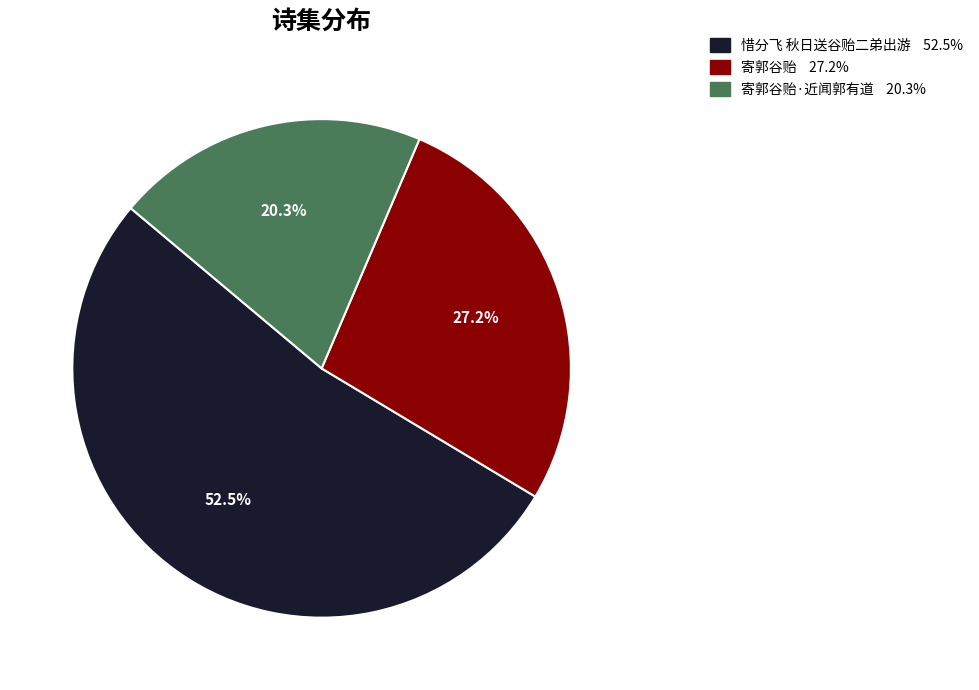

Does any single category account for the majority?

Yes